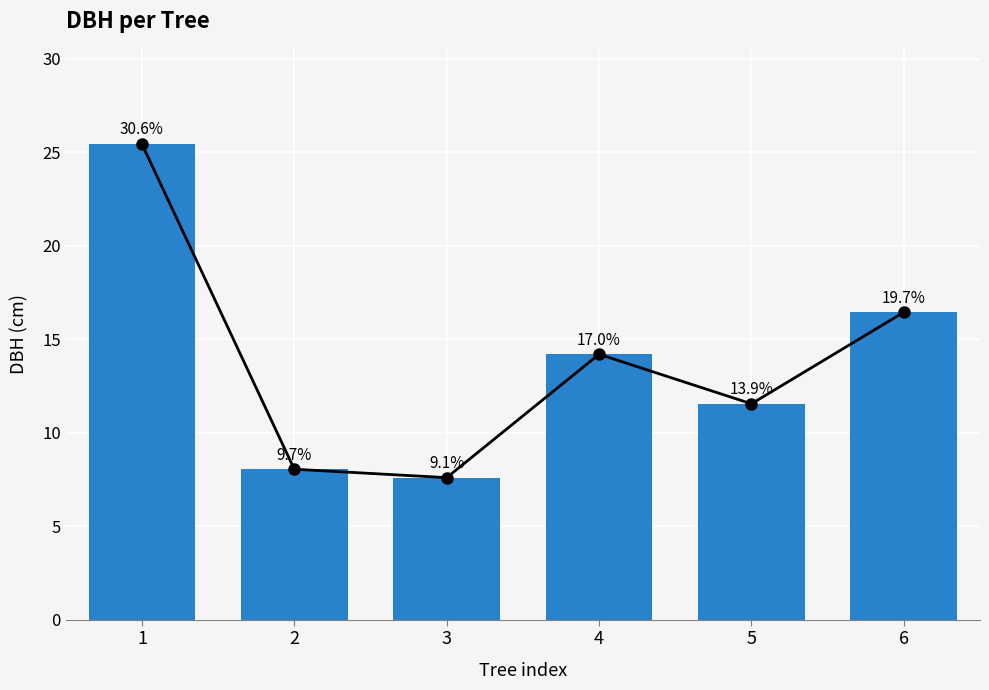

What is the value of the 6th bar from the left?

16.4